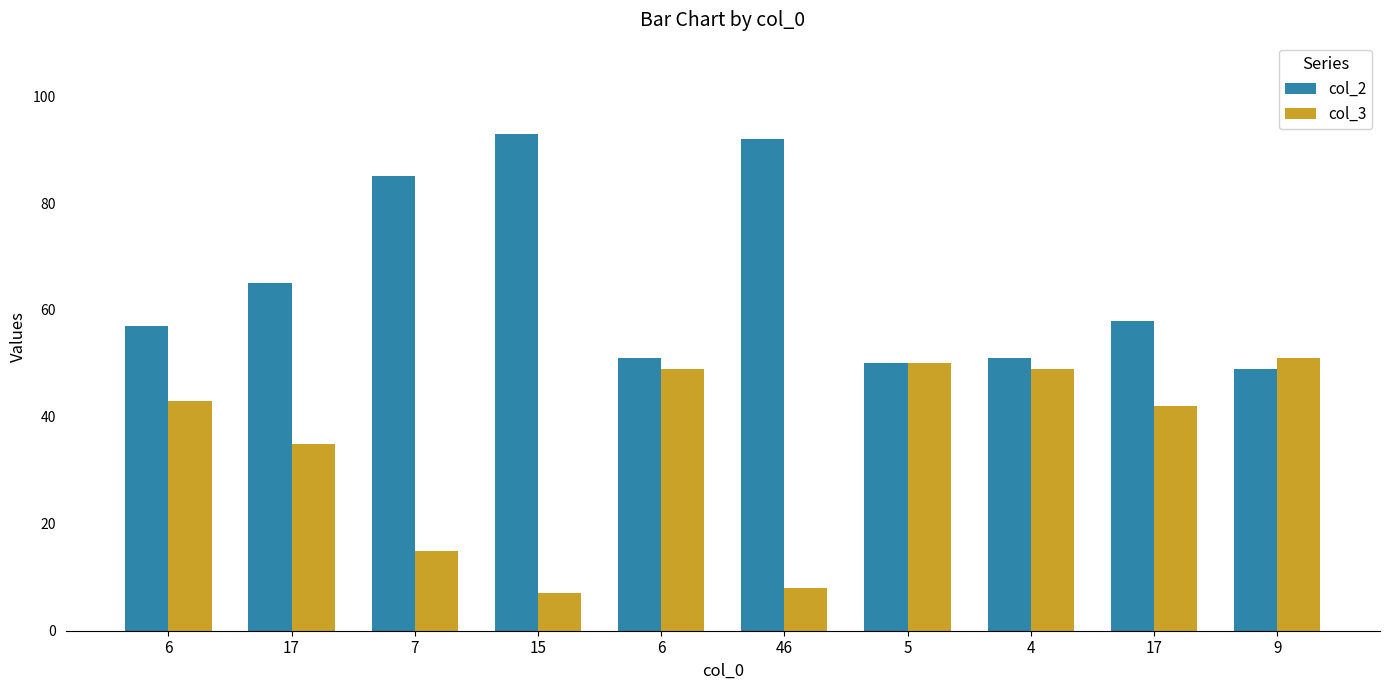

How many data points does each series have?

10